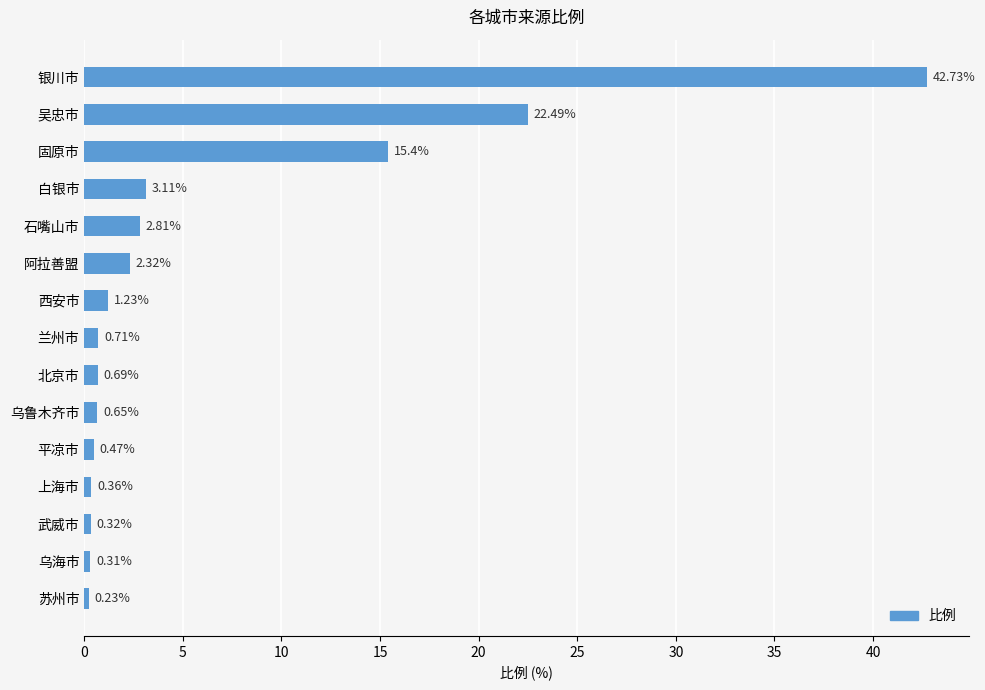

What is the maximum value shown in the chart?

42.7